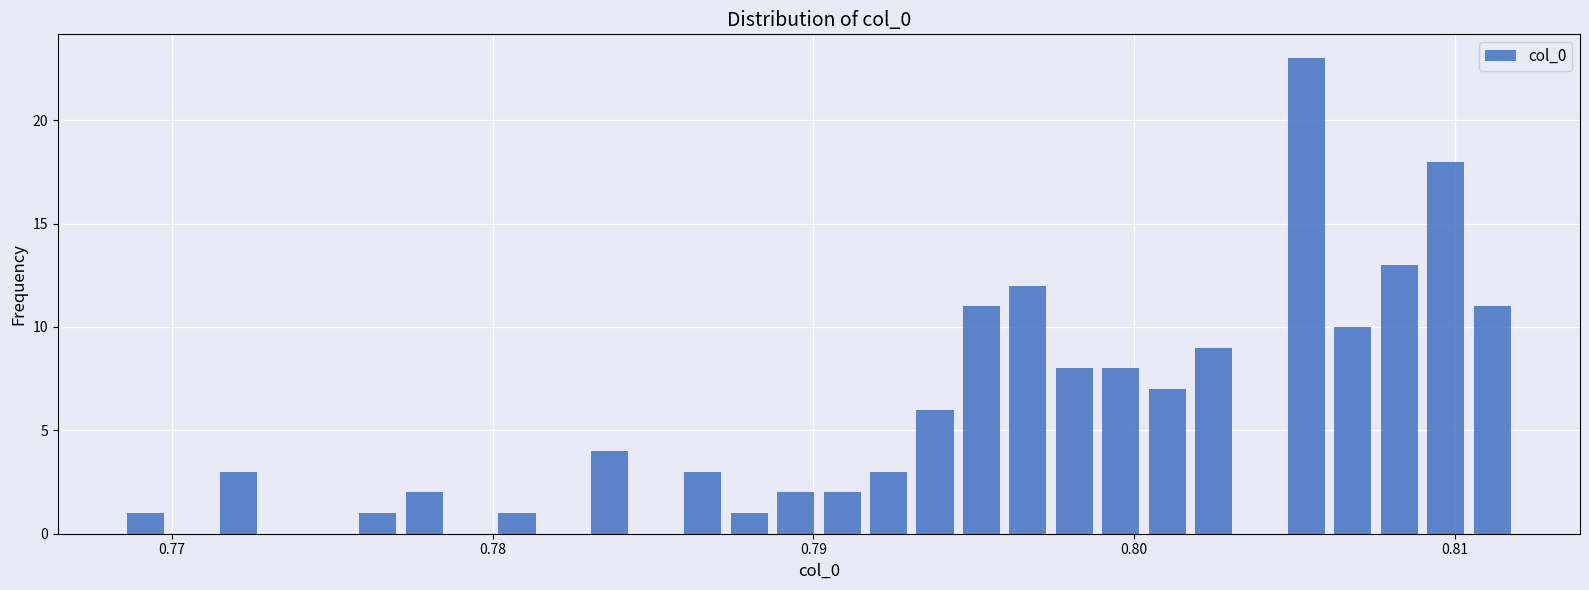

Read against the x-axis, roughly where is the centre of the tallest bar?

0.805